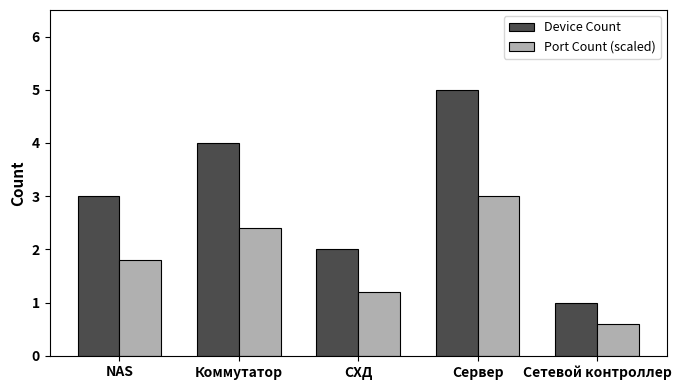

Which series has the widest spread of values?

Device Count